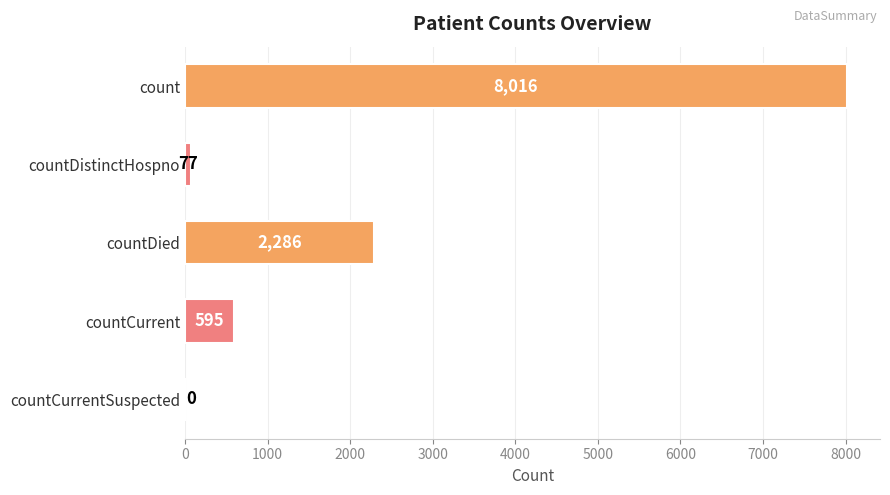

Reading bottom to top, extract all data points from this chart.

countCurrentSuspected=0	countCurrent=595	countDied=2286	countDistinctHospno=77	count=8016